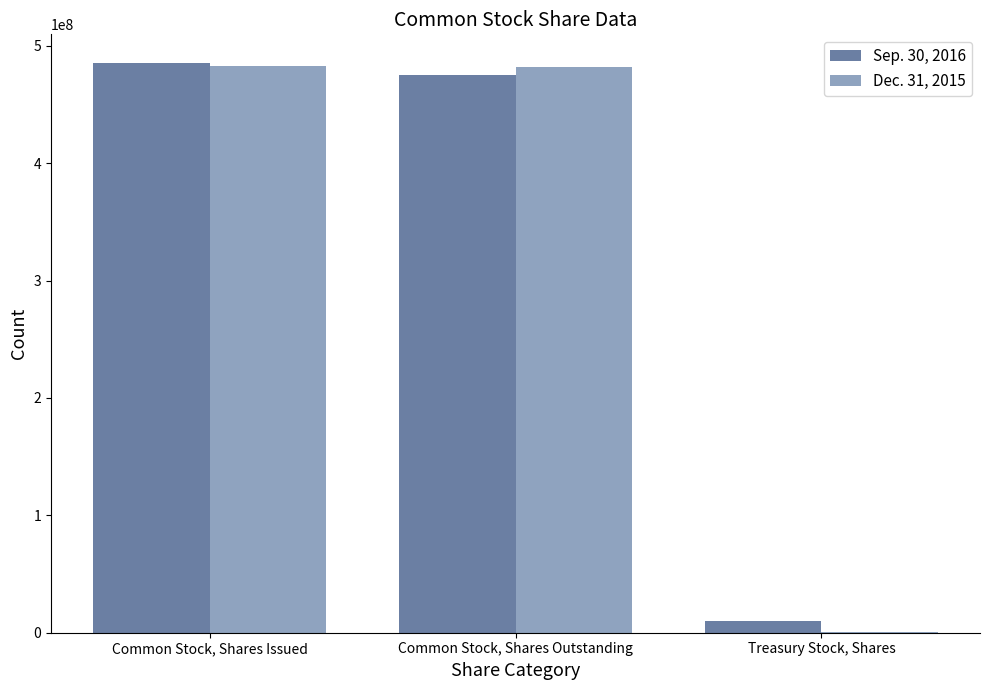

The value of Dec. 31, 2015 at Common Stock, Shares Outstanding is 242297108. True or false?

False